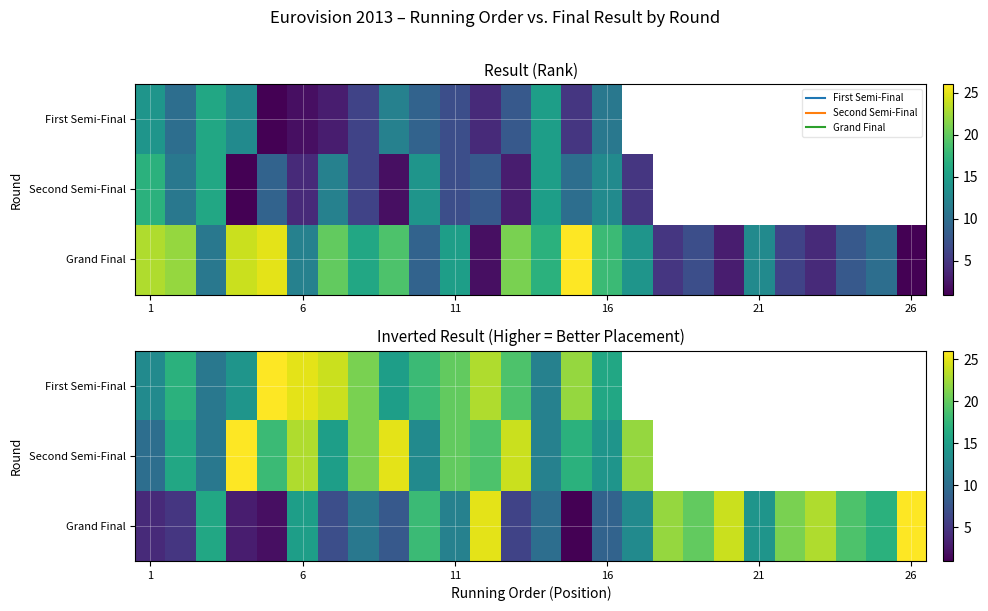

At how many categories does at least one series exceed 10?

26